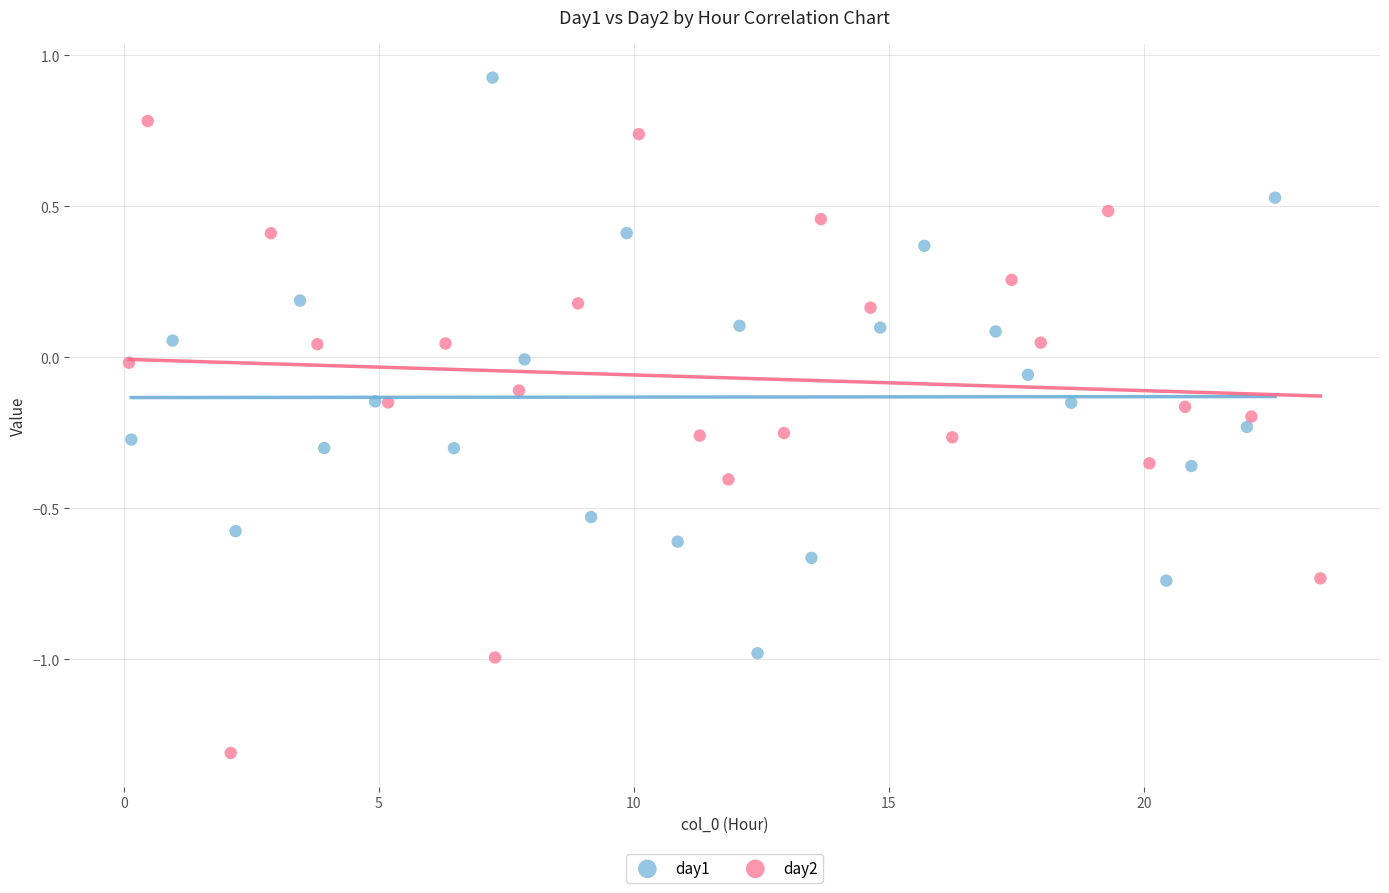

Which series has the largest Y range (max minus min)?

day2